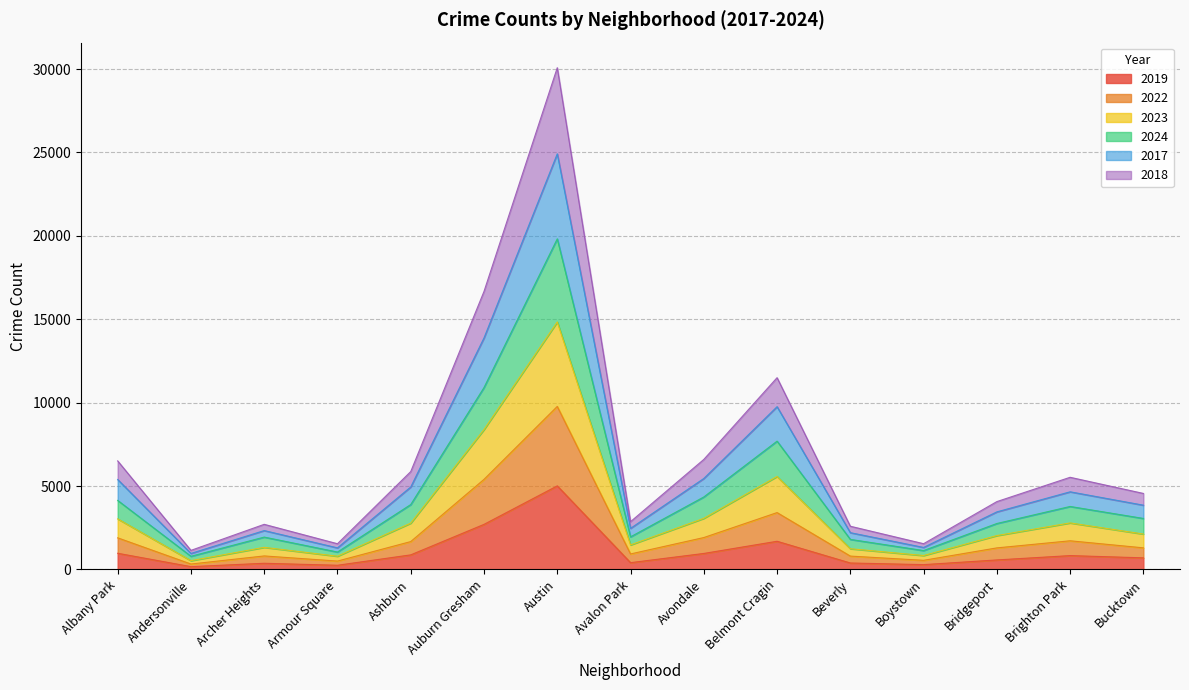

At which label does 2019 reach its peak?

Austin